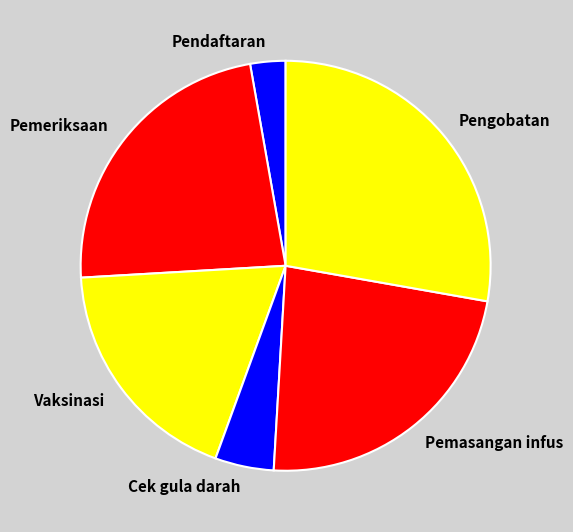

Which slice is the largest?

Pengobatan